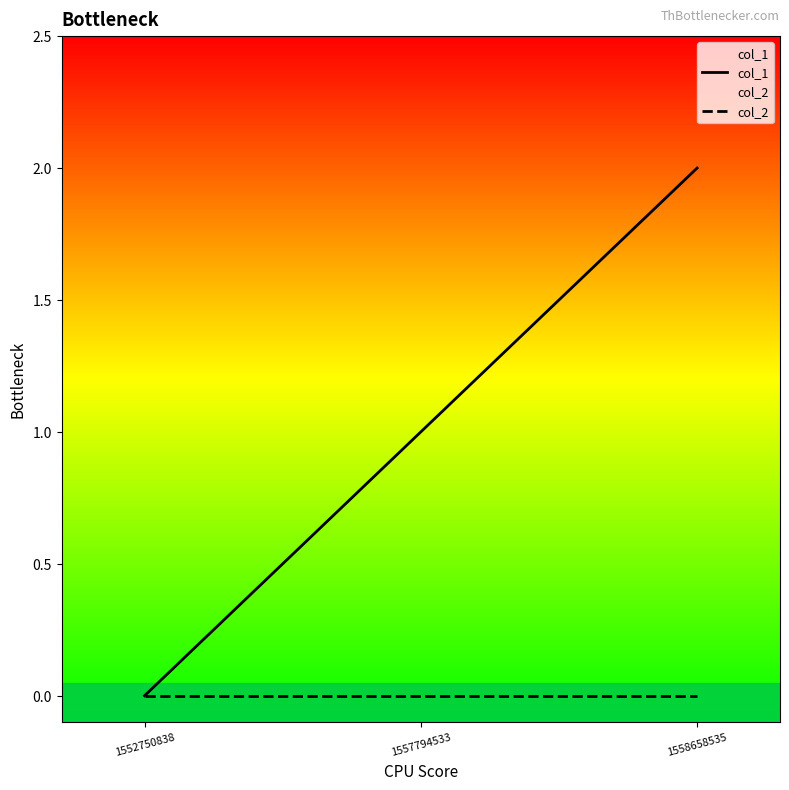

Between 1558658535 and 1552750838, which is larger?

1558658535